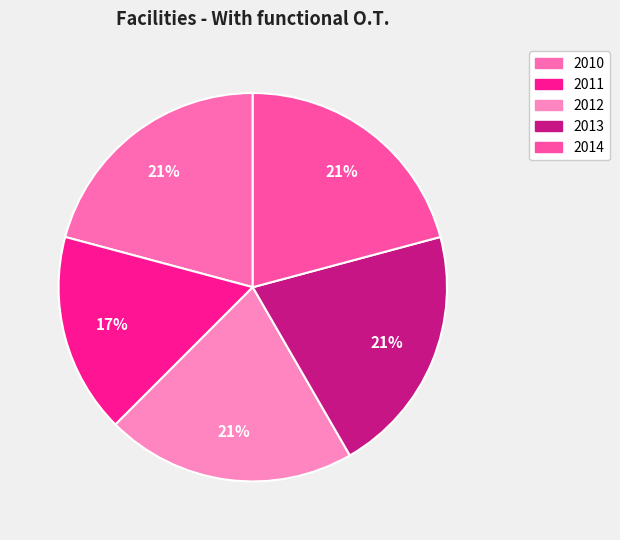

What is the largest slice in the pie chart?

2010